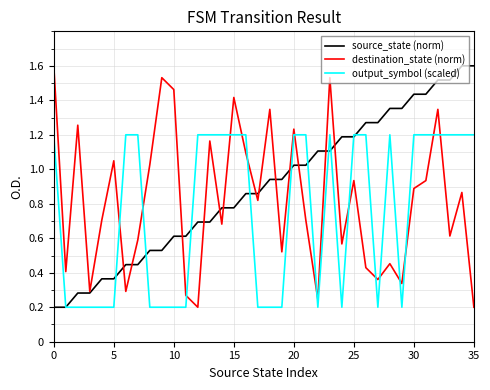

After their last crossing, which series has the higher values: destination_state (norm) or output_symbol (scaled)?

output_symbol (scaled)